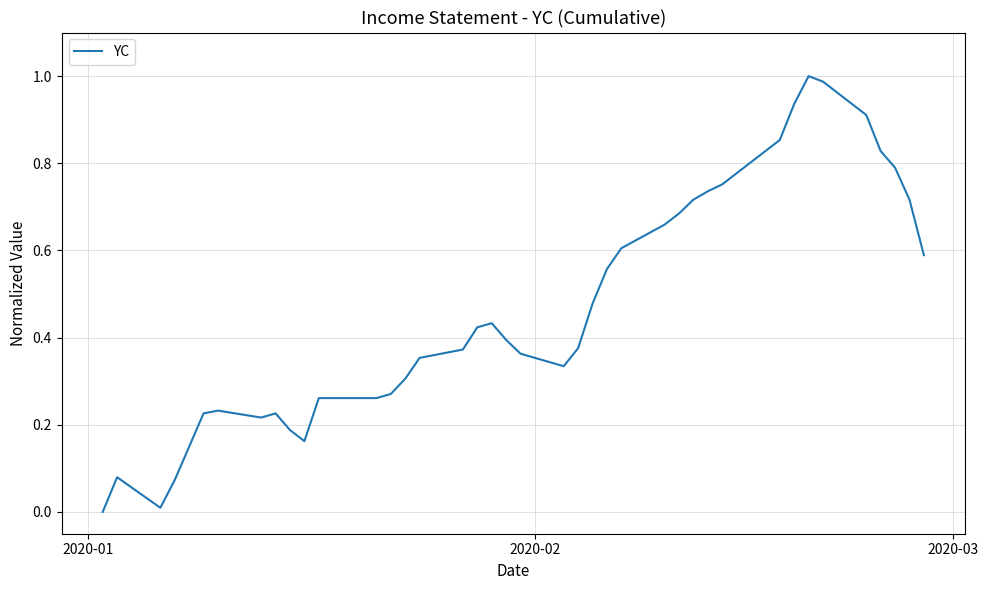

Reading left to right, list all the values displayed in this chart.

0.0	0.1	0.0	0.1	0.1	0.2	0.2	0.2	0.2	0.2	0.2	0.3	0.3	0.3	0.3	0.4	0.4	0.4	0.4	0.4	0.4	0.3	0.4	0.5	0.6	0.6	0.7	0.7	0.7	0.7	0.8	0.9	0.9	1.0	1.0	0.9	0.8	0.8	0.7	0.6